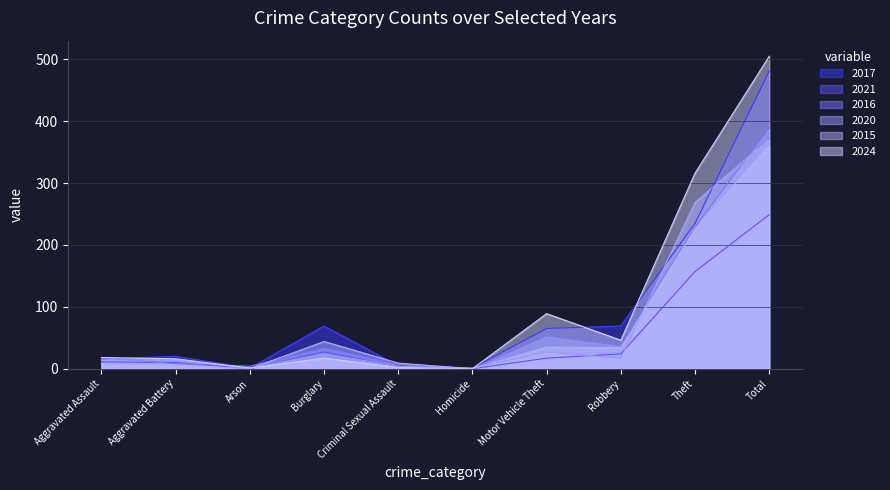

How many series are shown in this chart?

6